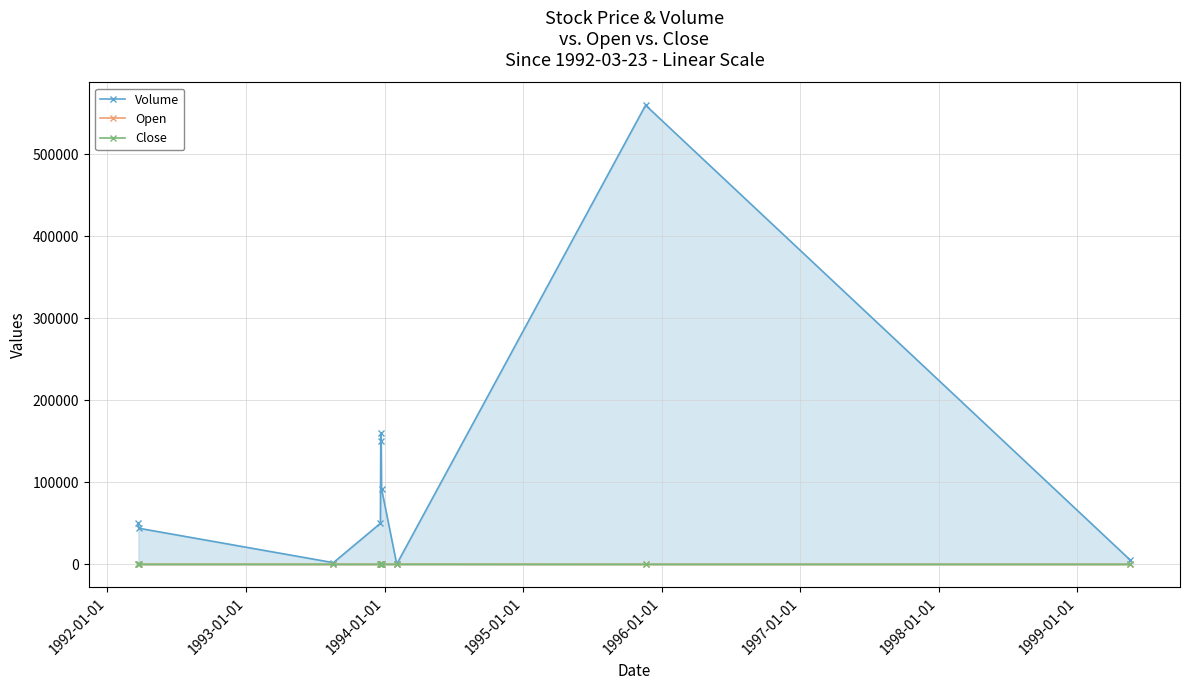

Which series has the largest total across all categories?

Volume